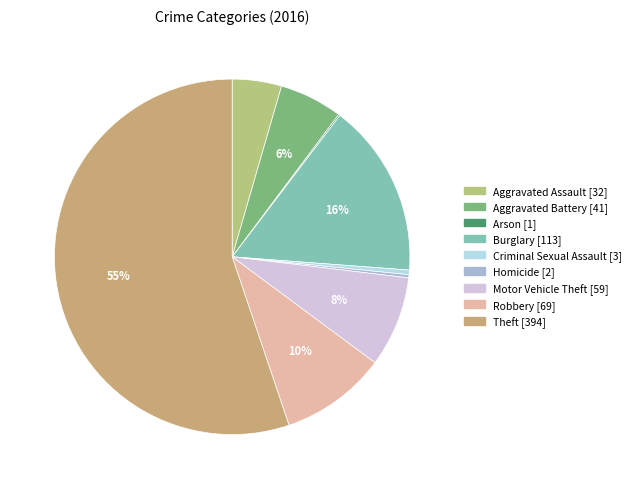

The Arson slice represents 0% of the pie. True or false?

True